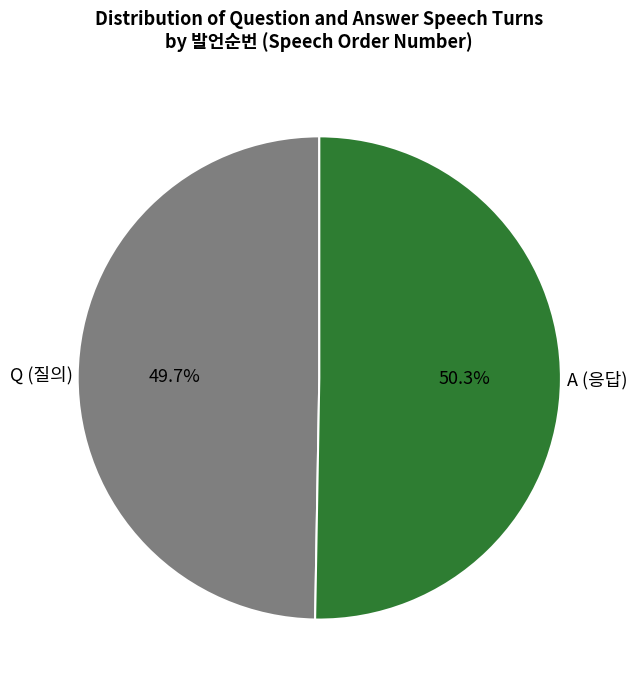

What is the ratio of the value at Q to the value at A?

1.0